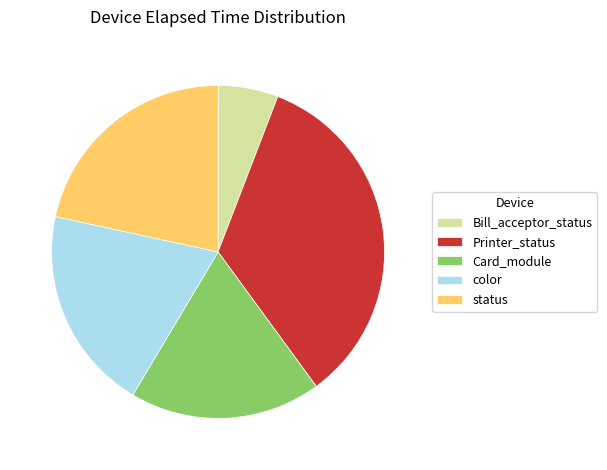

Combined, do Printer_status and Bill_acceptor_status account for over 50%?

No